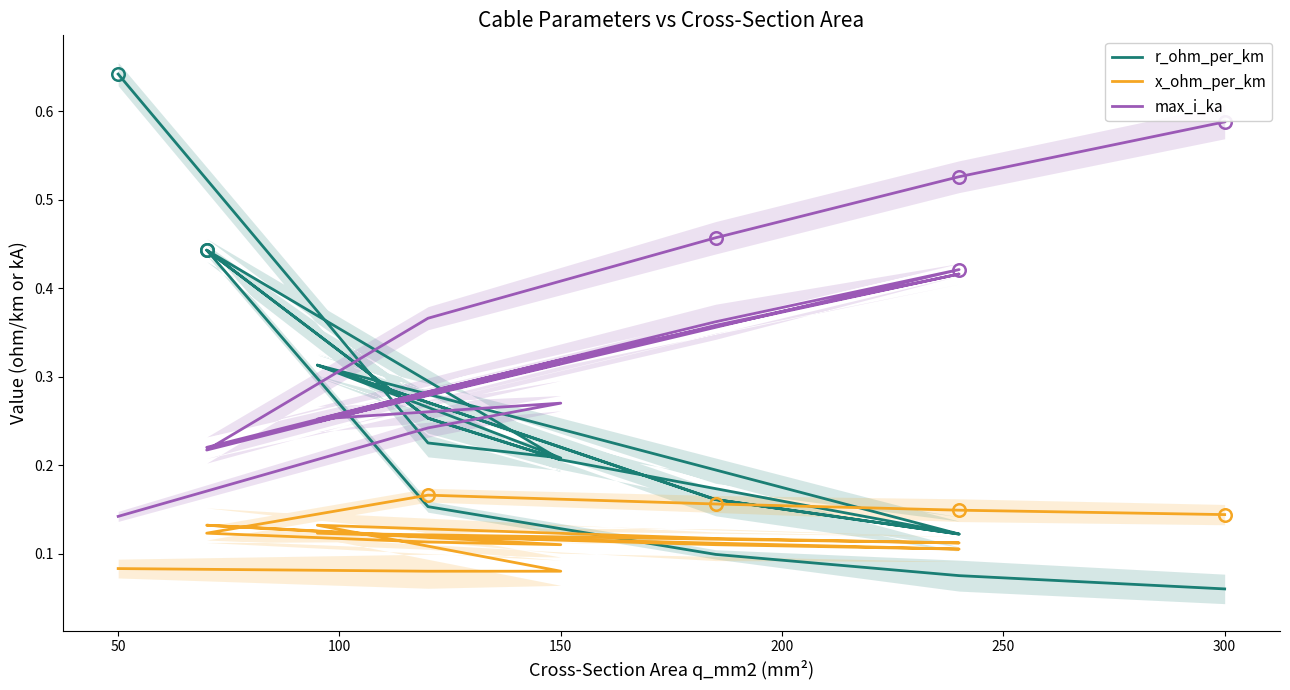

What is the value of the x_ohm_per_km point at the 15th from the left?

0.1